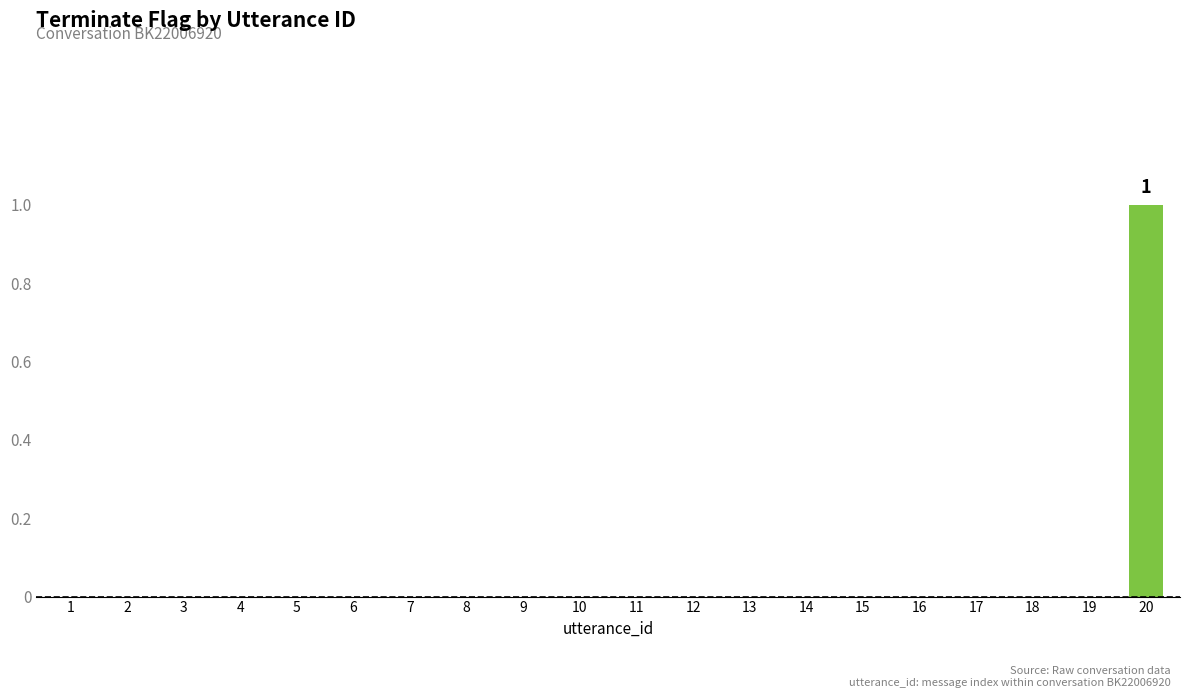

Reading right to left, extract all data points from this chart.

1	0	0	0	0	0	0	0	0	0	0	0	0	0	0	0	0	0	0	0